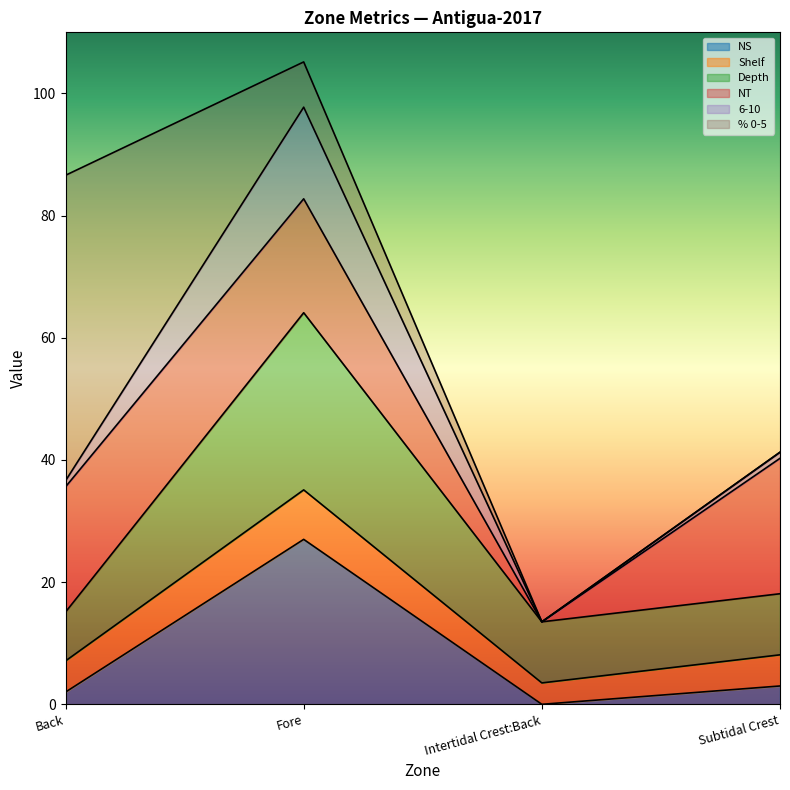

True or false: Shelf and 6-10 cross at least once.

False